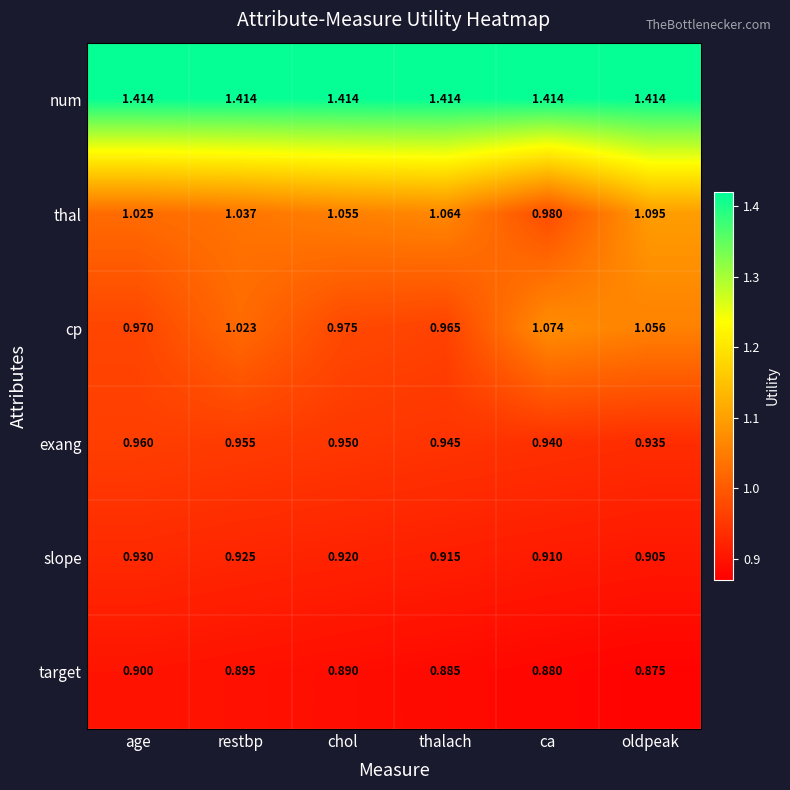

Which series changed the most between chol and ca?

cp